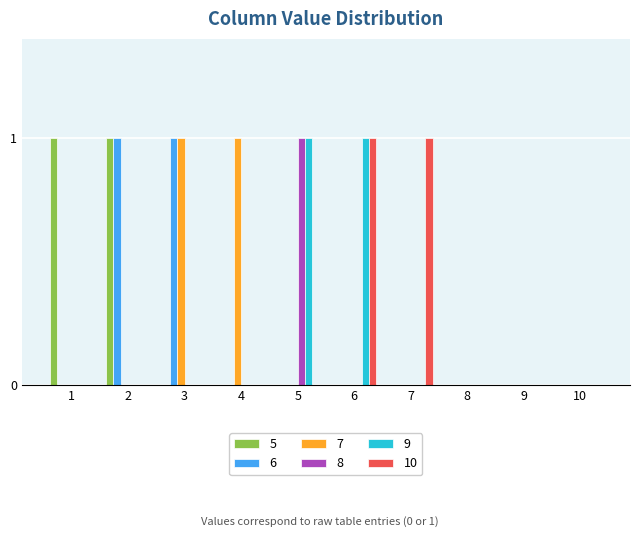

Does the chart contain stacked bars?

No